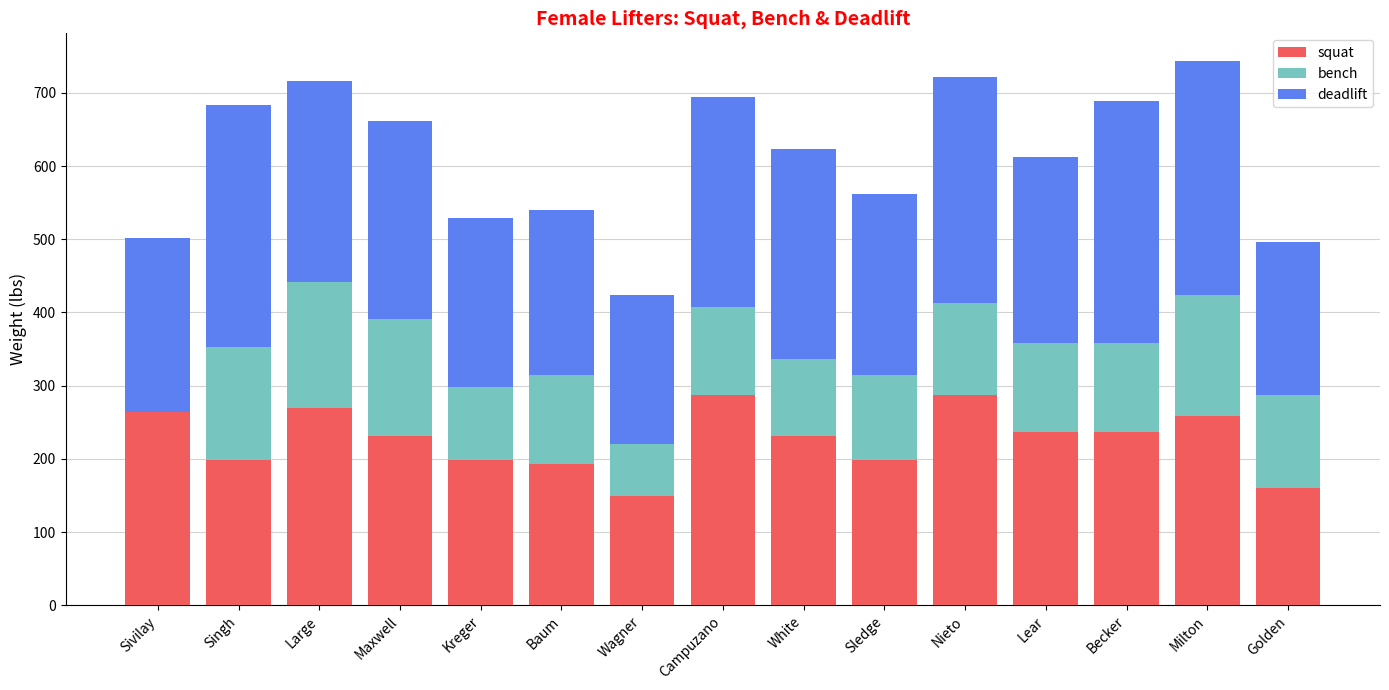

At which category is the sum across all series the highest?

Milton